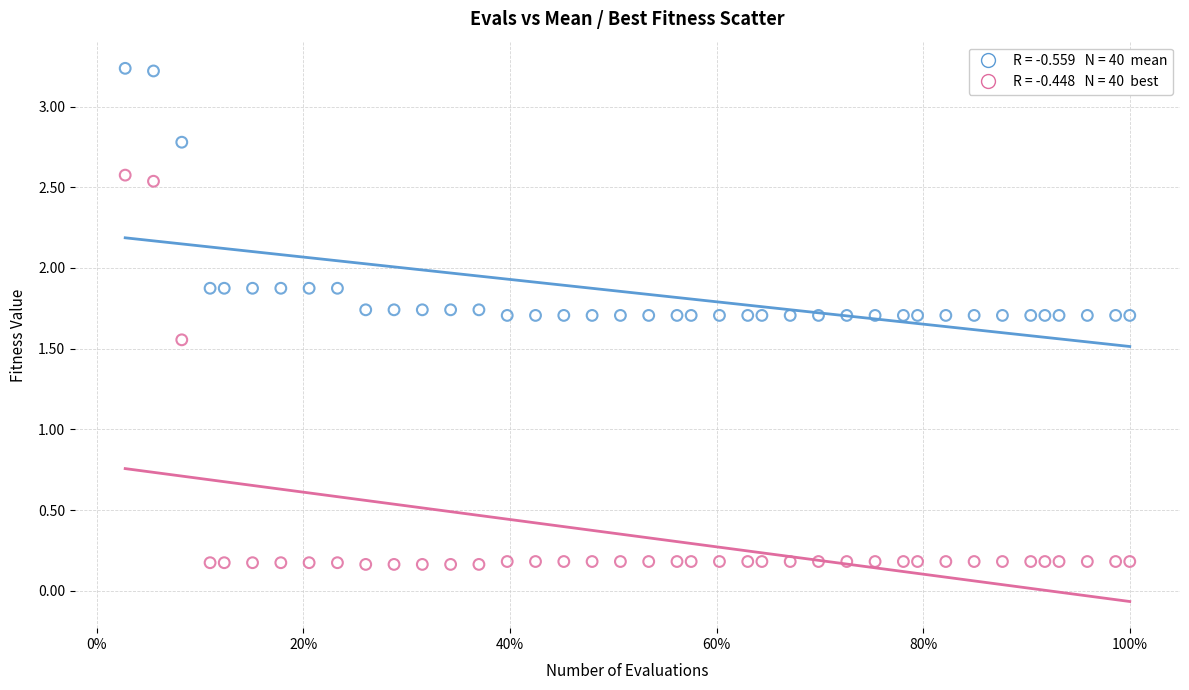

Across all data points, what is the range of Y values (max minus min)?

3.1